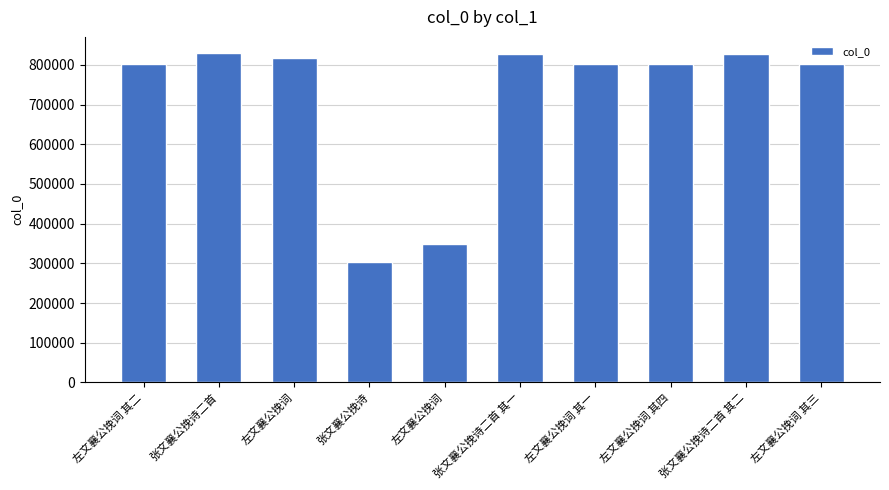

Between 左文襄公挽词 and 左文襄公挽词 其四, which is larger?

左文襄公挽词